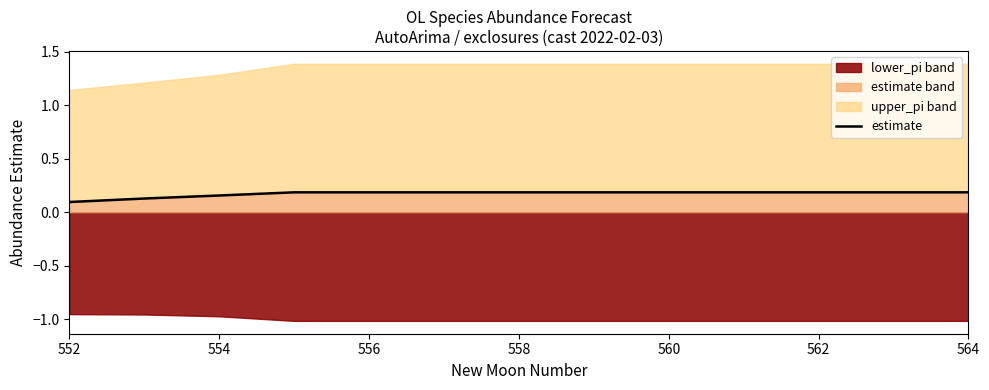

What is the maximum value shown in the chart?

0.2